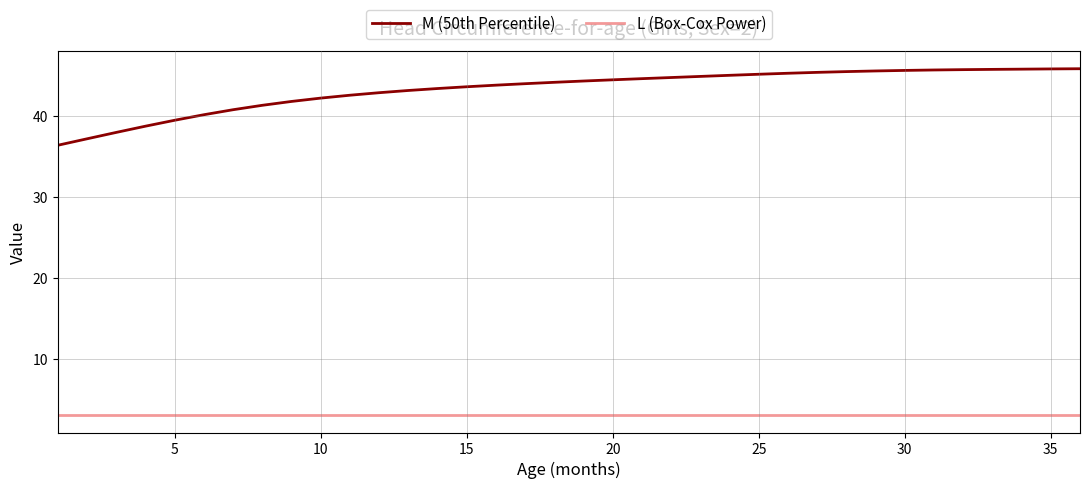

Which series has the largest total across all categories?

M (50th Percentile)